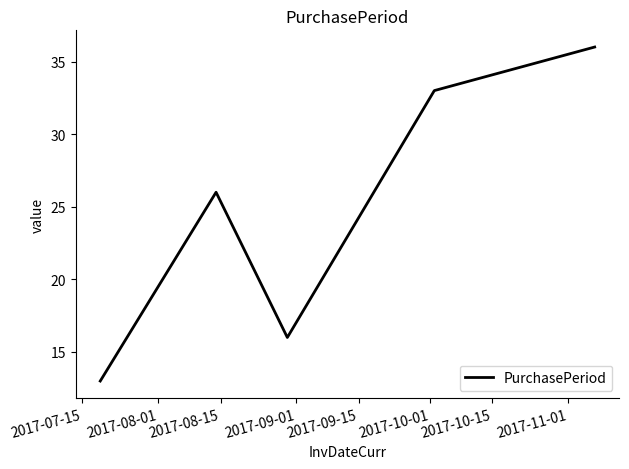

Reading left to right, list all the values displayed in this chart.

13	26	16	33	36